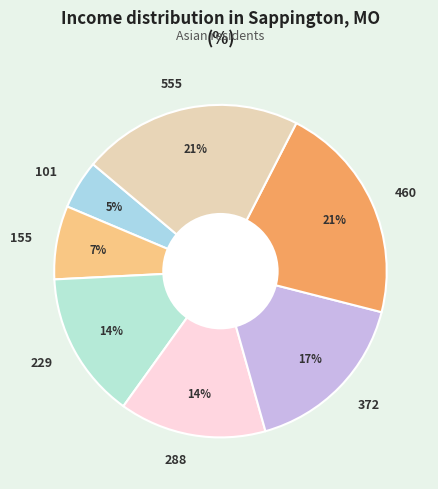

How many segments does this pie chart have?

7